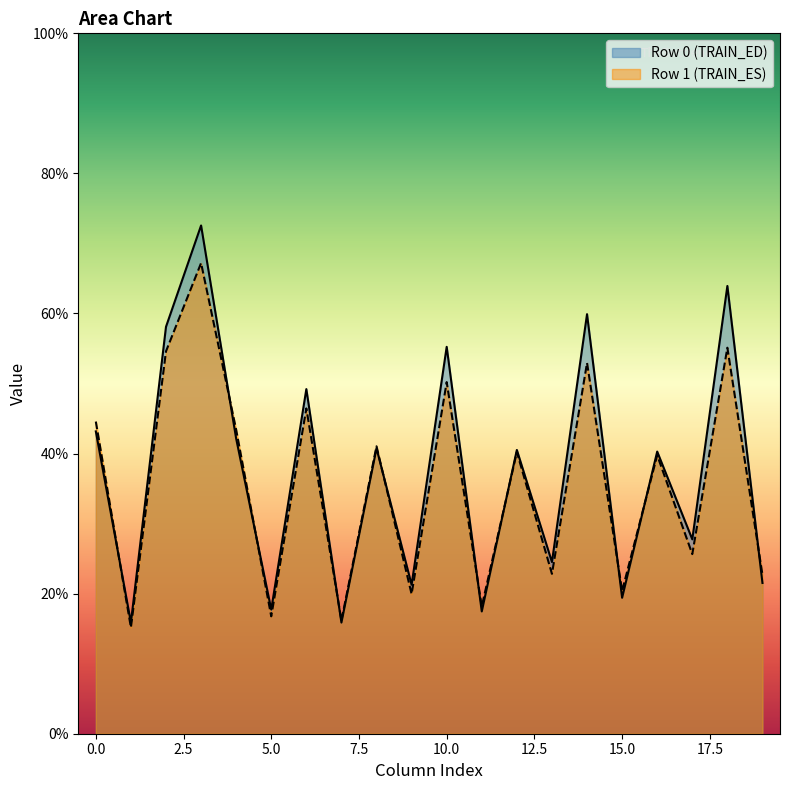

What is the maximum value for Row 1 (TRAIN_ES)?

67.2